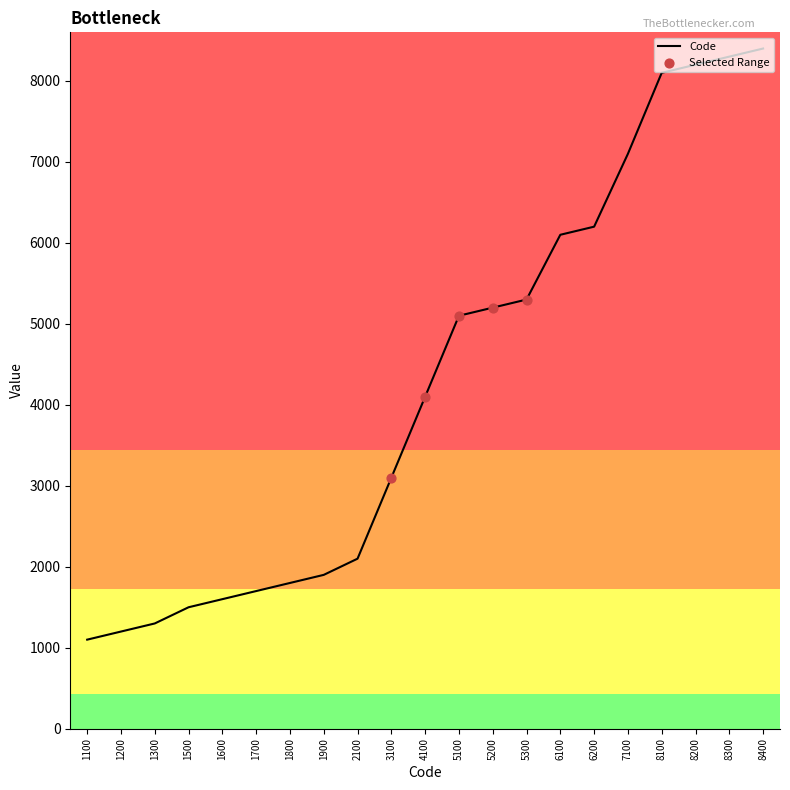

Which has a higher value, 1100 or 6100?

6100